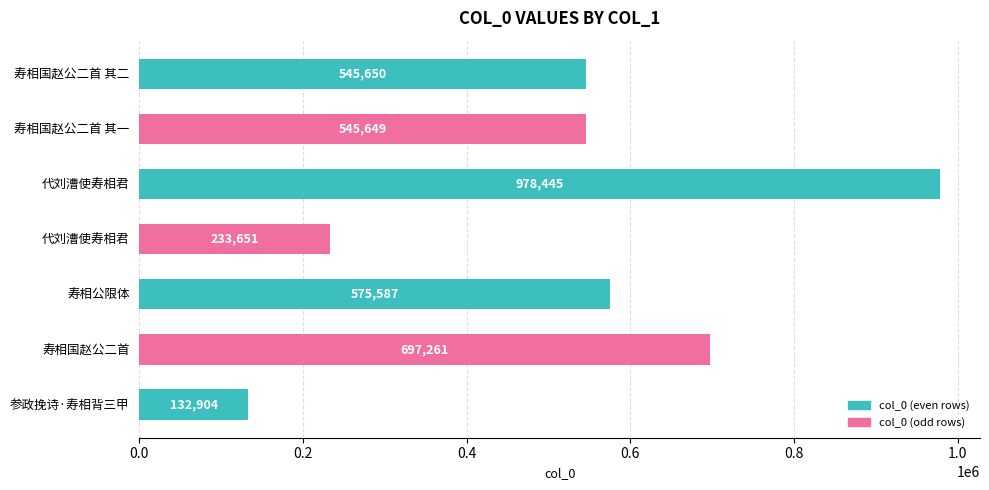

How many data points does each series have?

7